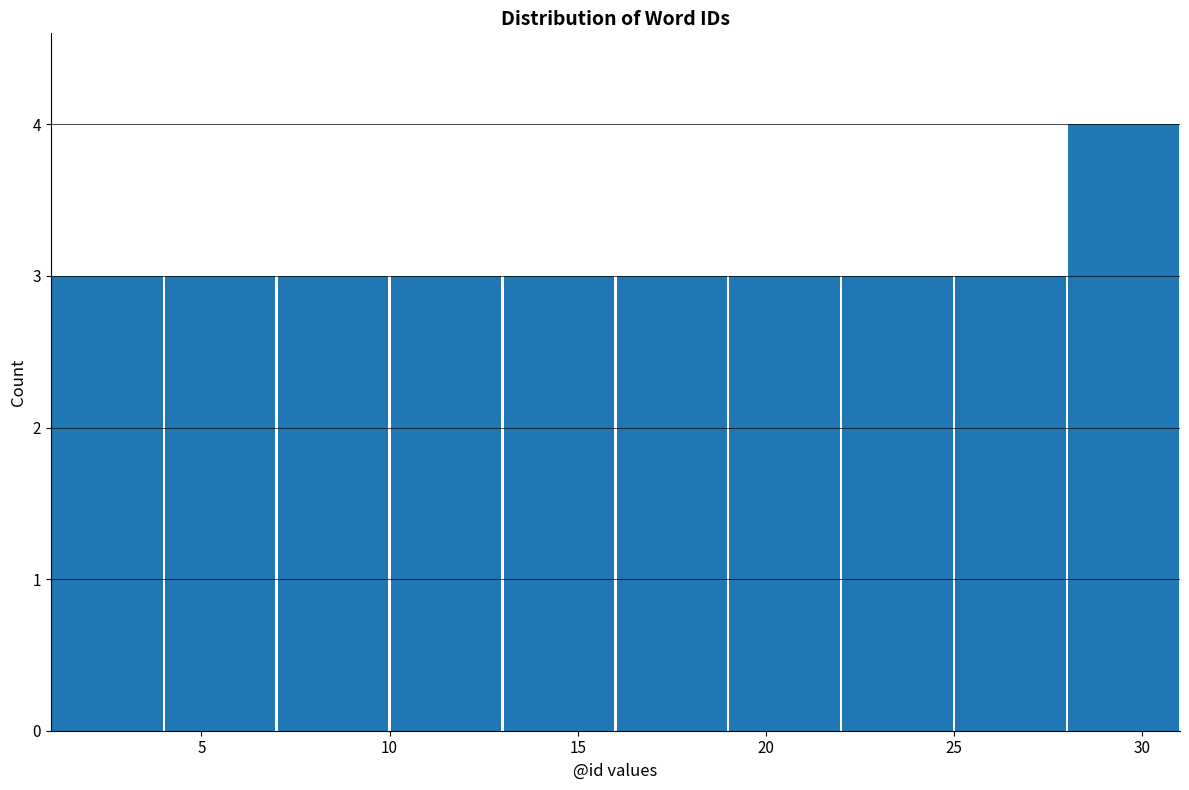

Reading left to right, transcribe this chart: for each bar, give the range it covers on the x-axis and its height. The values are not printed on the chart, so give them approximately, as read against the axis.

1 to 4: 3
4 to 7: 3
7 to 10: 3
10 to 13: 3
13 to 16: 3
16 to 19: 3
19 to 22: 3
22 to 25: 3
25 to 28: 3
28 to 31: 4